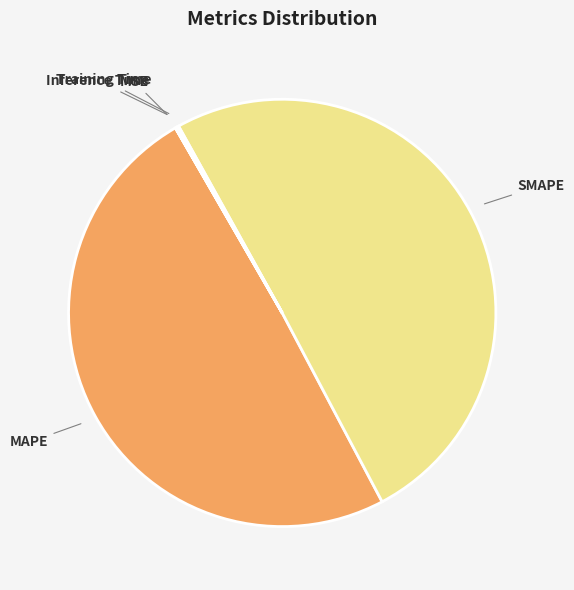

Which slice is the largest?

SMAPE